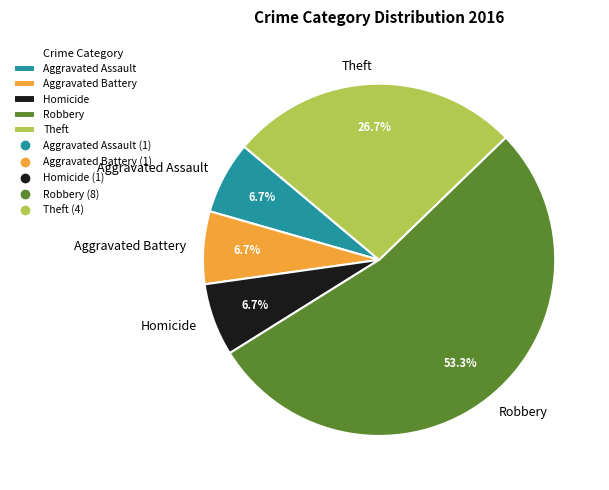

To the nearest percent, what portion does Aggravated Assault represent?

7%